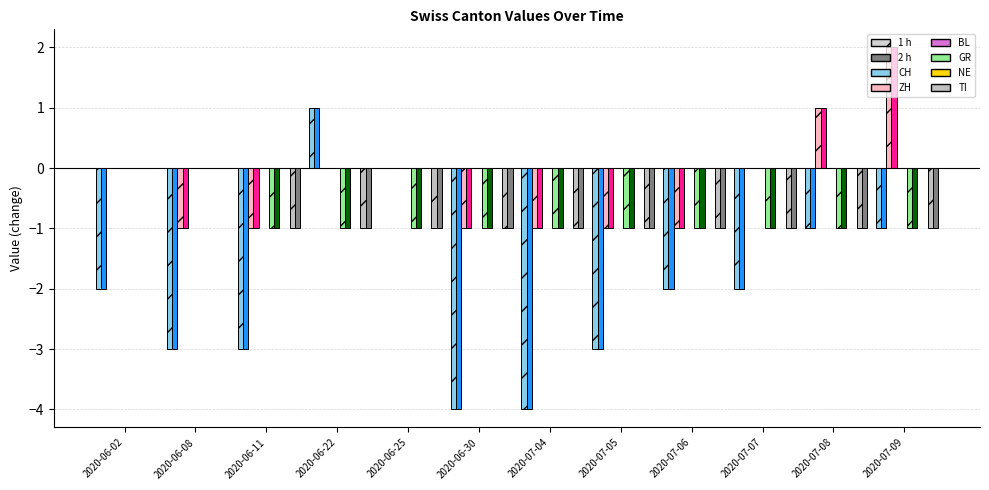

What position from the right is 2020-06-11?

10